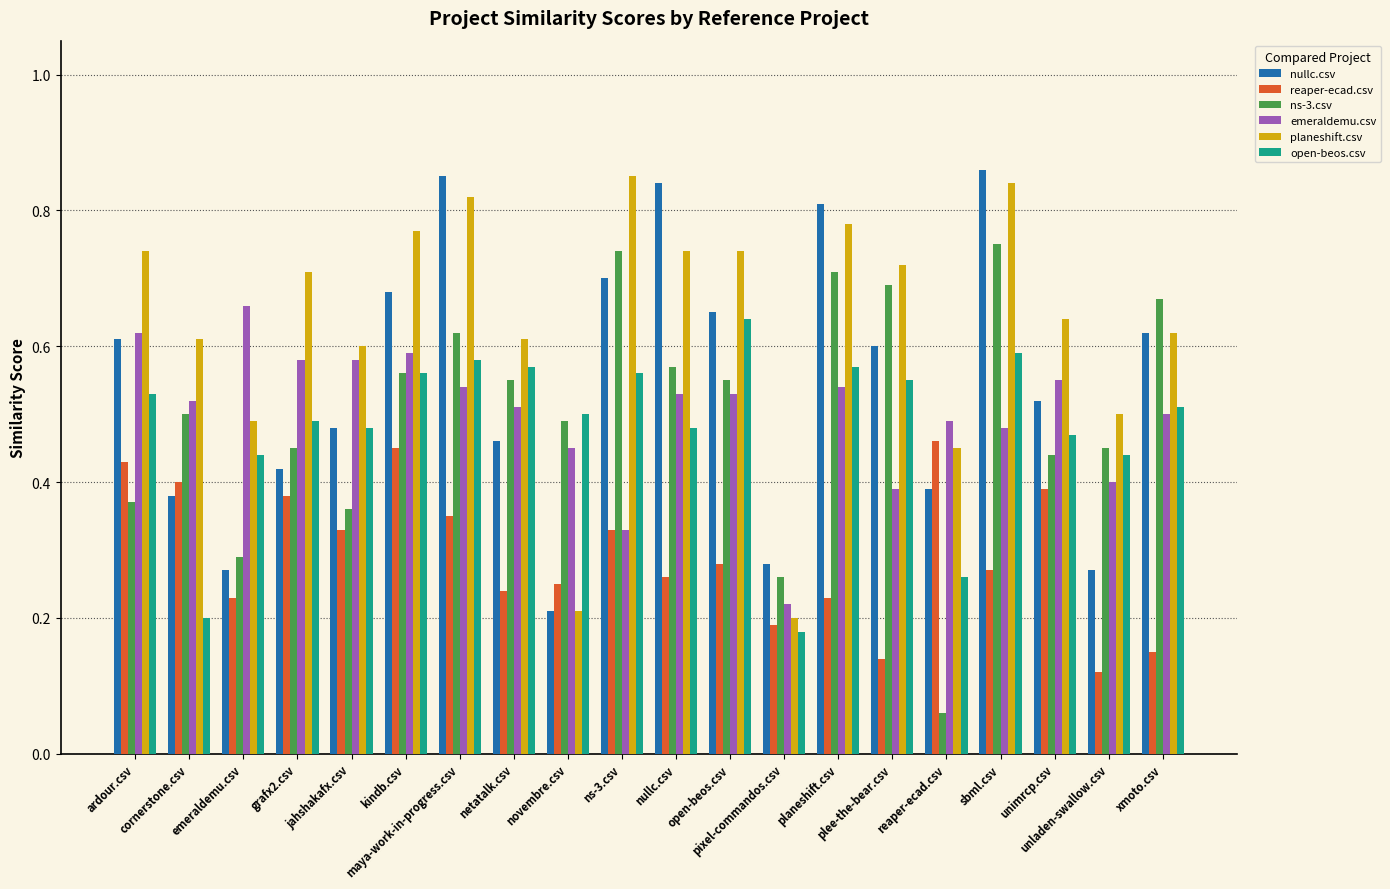

Which series has the largest total across all categories?

planeshift.csv